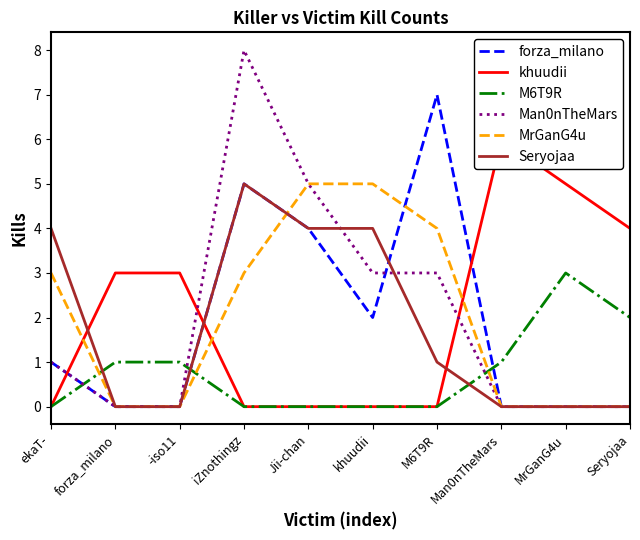

How many values in the Man0nTheMars series are below 1?

5